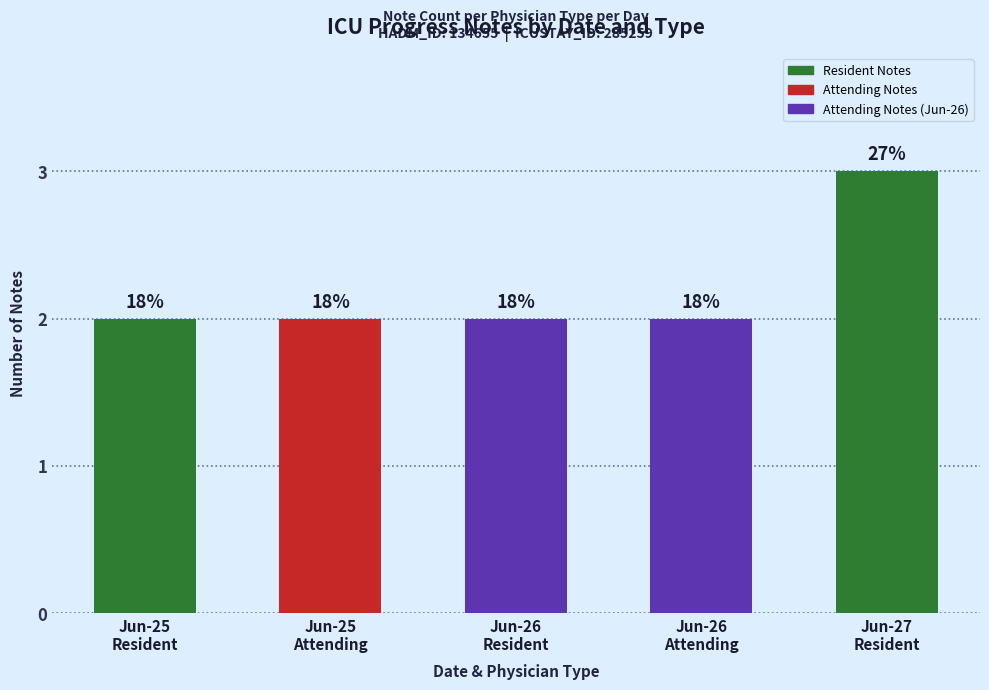

Are the bars horizontal?

No